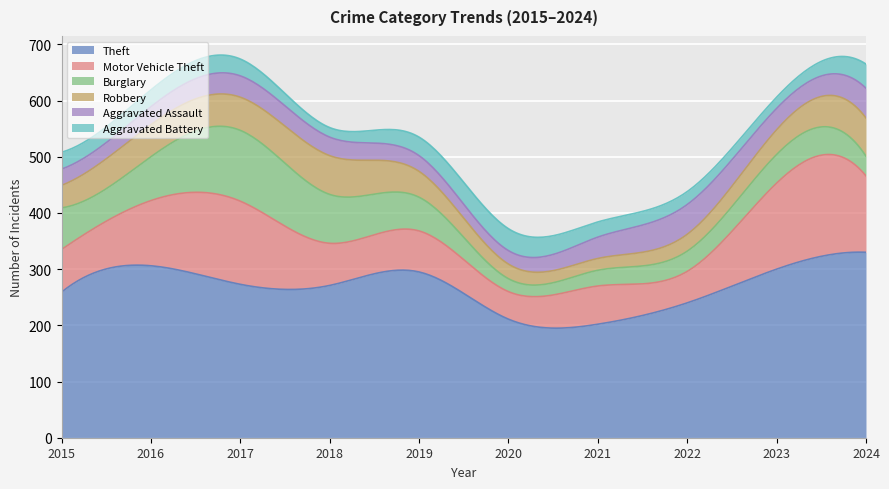

Between 2016 and 2019, which series saw the biggest shift?

Motor Vehicle Theft